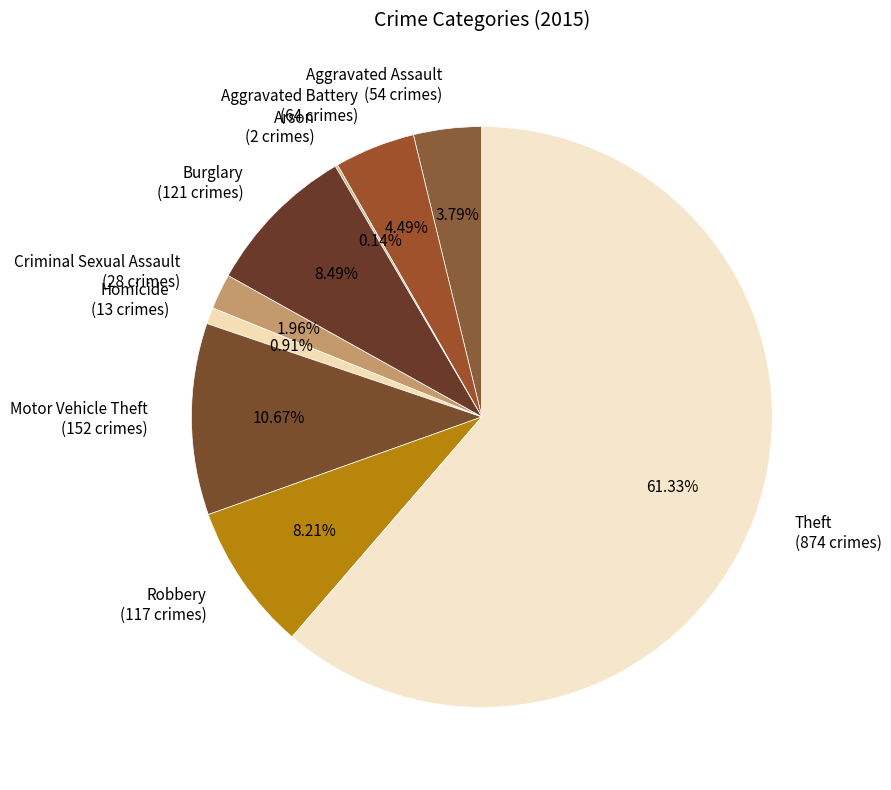

Does Theft (874 crimes) represent more than half of the total?

Yes